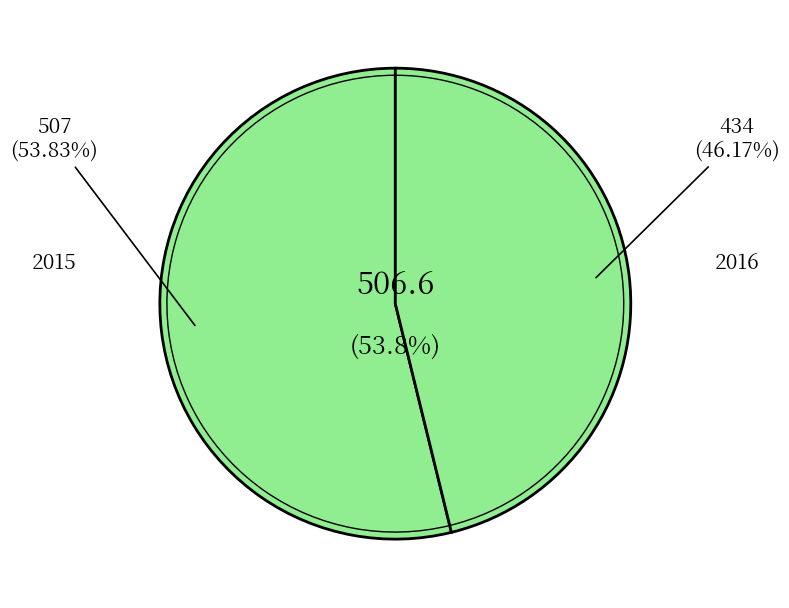

What percentage is NOT represented by 2015?

46.2%